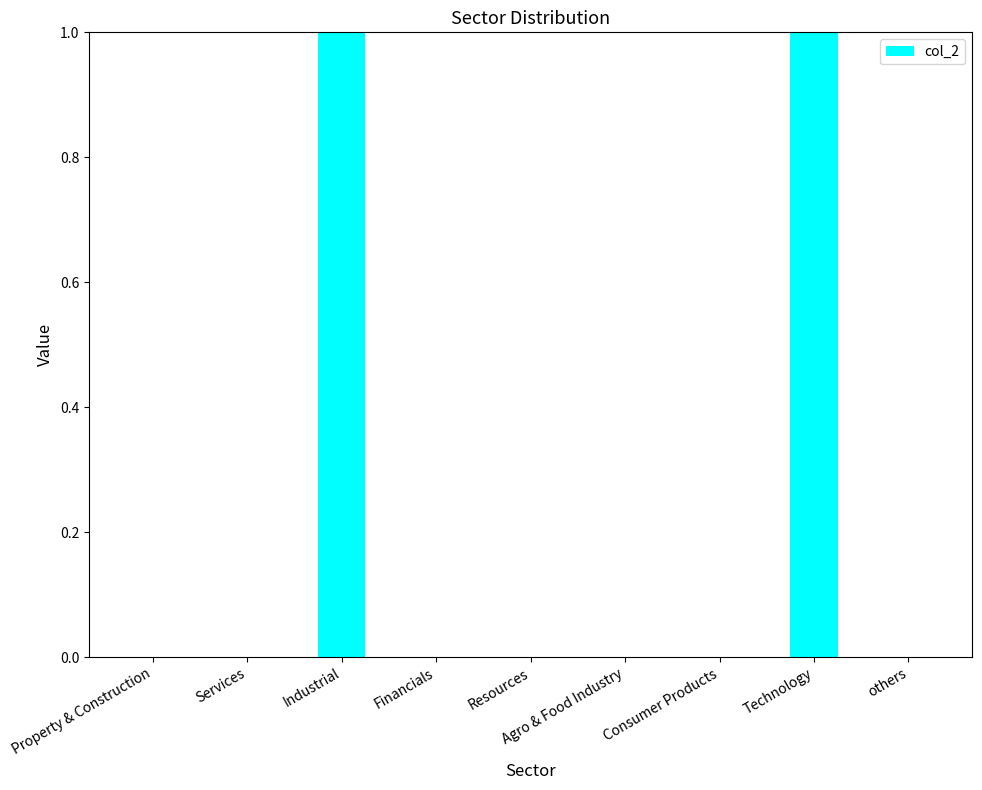

Approximately how many times larger is the value at Industrial compared to Technology?

1.0